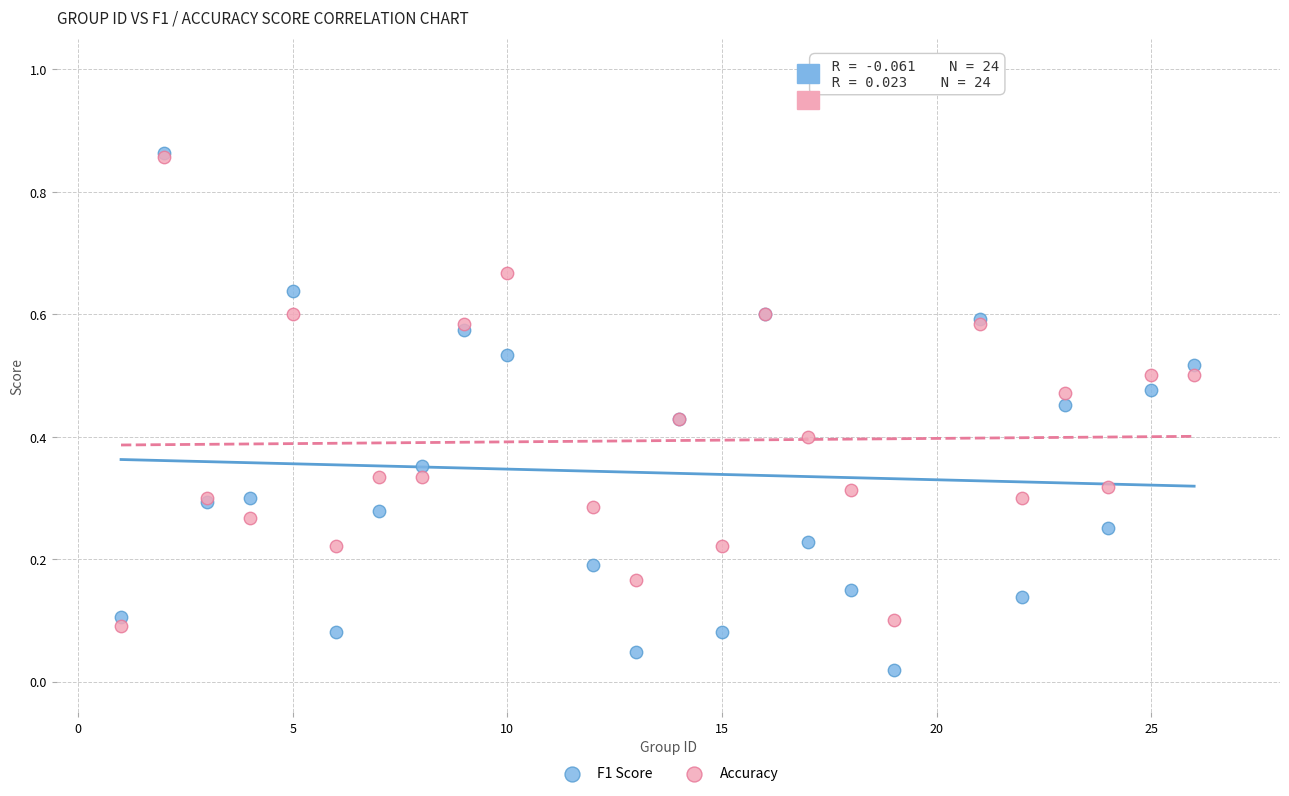

What are all the series names shown in the legend?

F1 Score, Accuracy